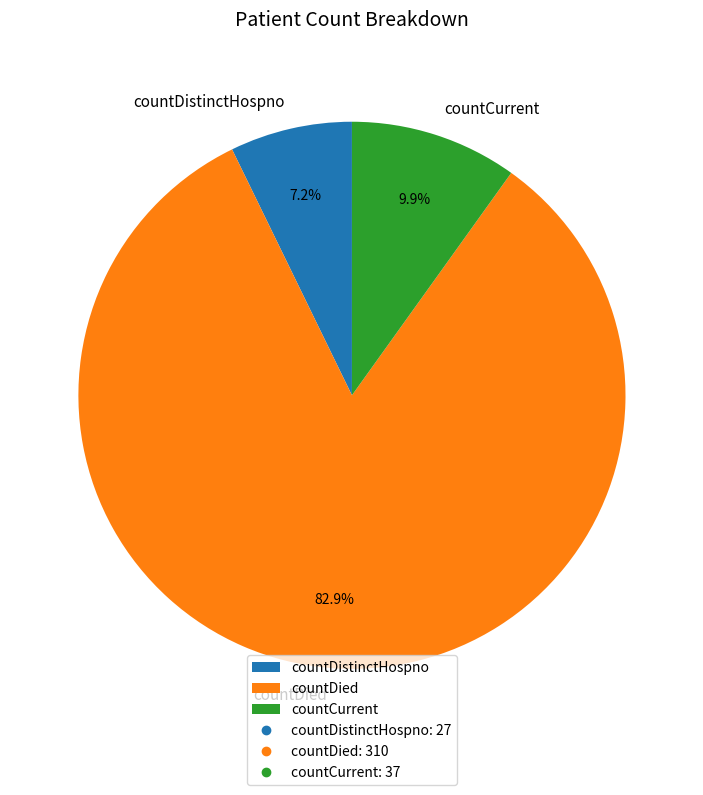

Which category has the biggest portion of the pie?

countDied